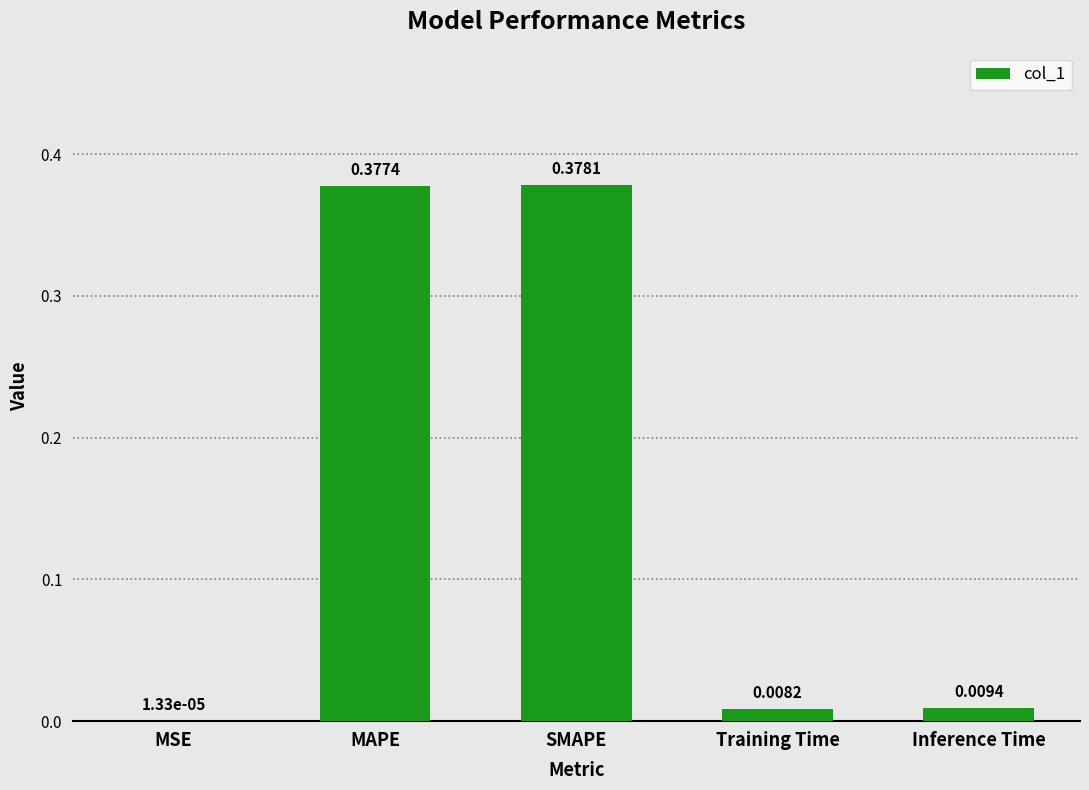

What is the change in value from MSE to MAPE?

+0.4